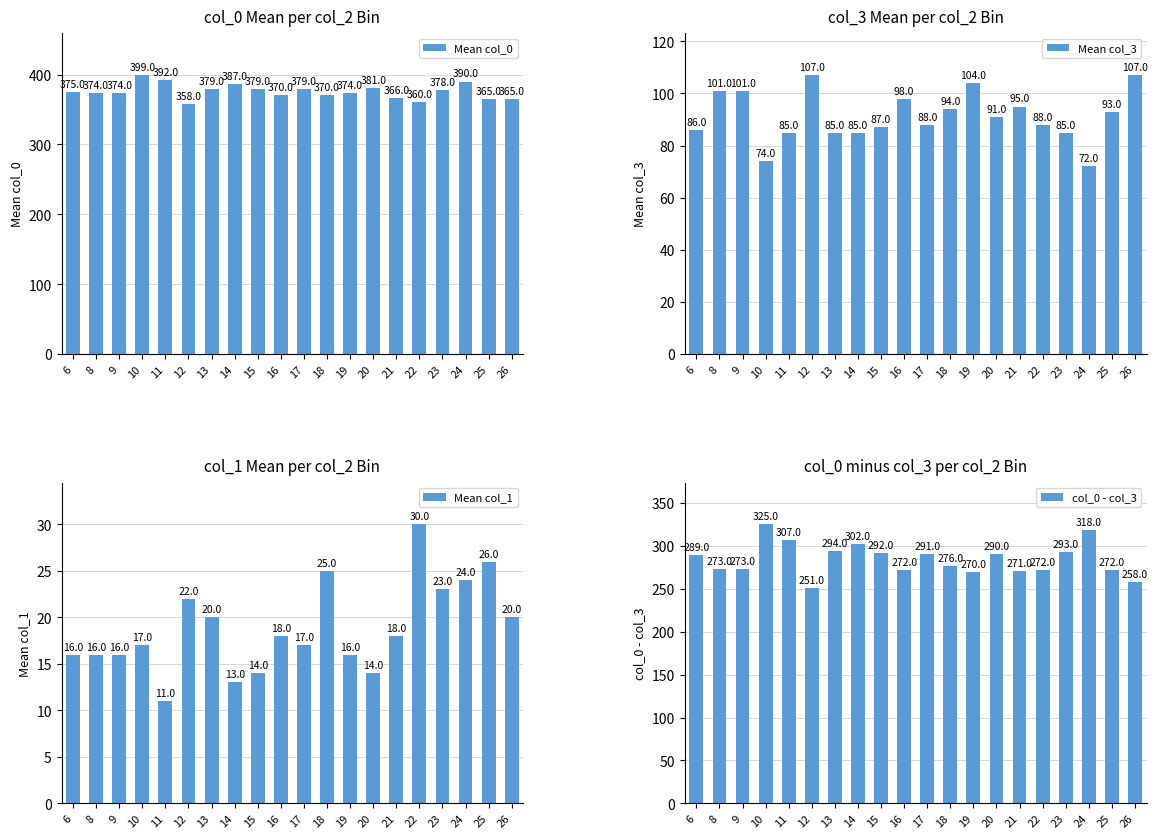

What is the value of the Mean col_3 bar at the 5th from the left?

85